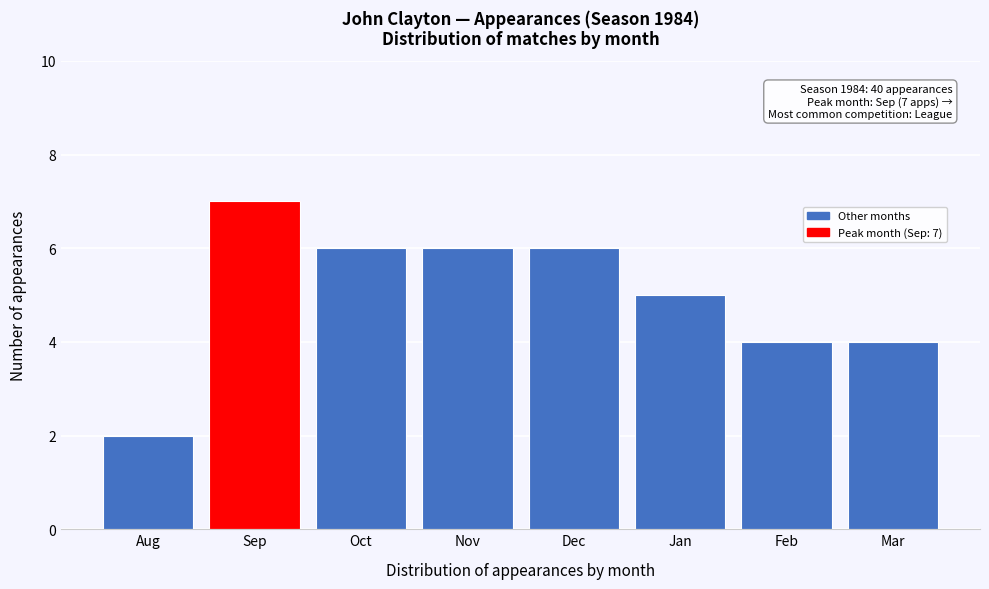

Reading left to right, extract all data points from this chart.

Aug=2	Sep=7	Oct=6	Nov=6	Dec=6	Jan=5	Feb=4	Mar=4